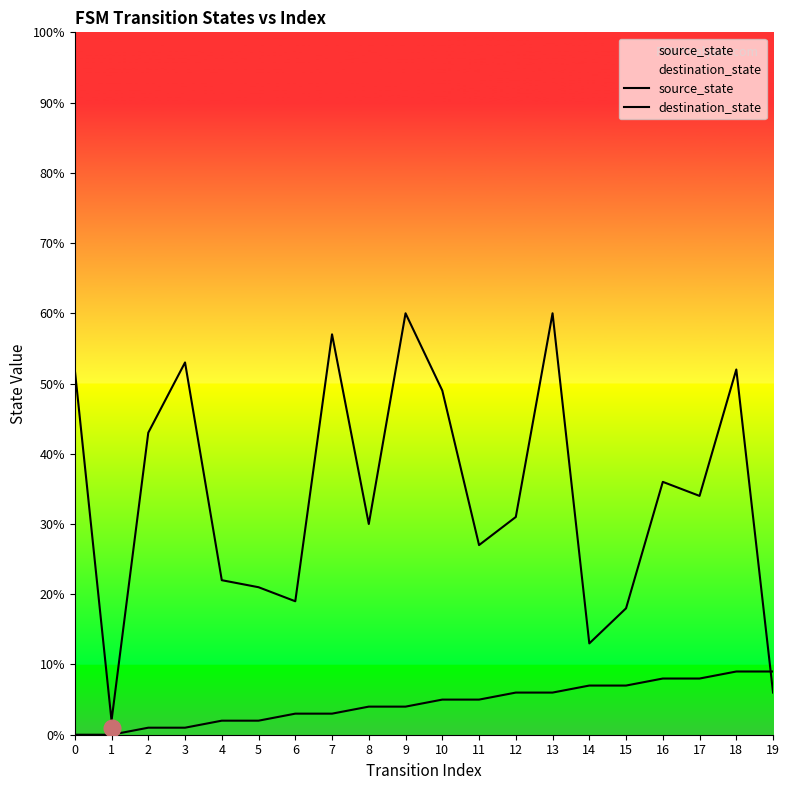

What is the difference between the maximum and second lowest values in the source_state series?

9